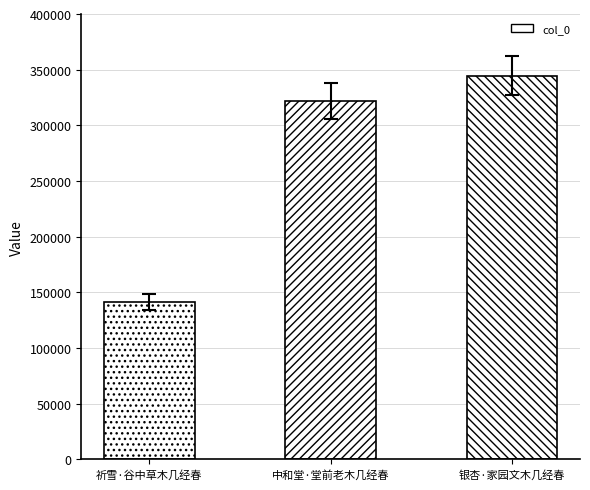

What is the difference between the values at 祈雪·谷中草木几经春 and 银杏·家园文木几经春?

203230